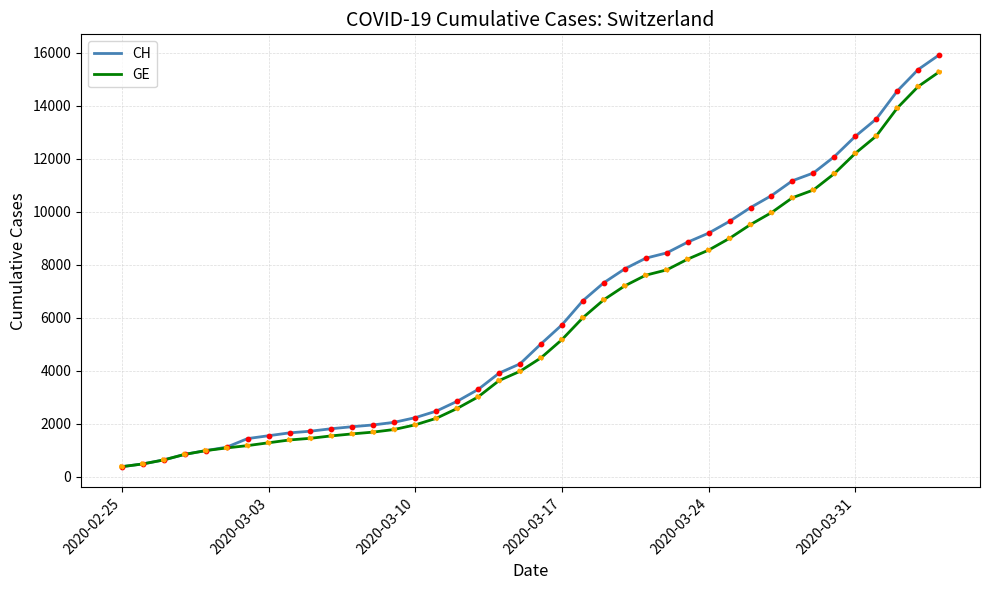

Which series has the largest total across all categories?

CH